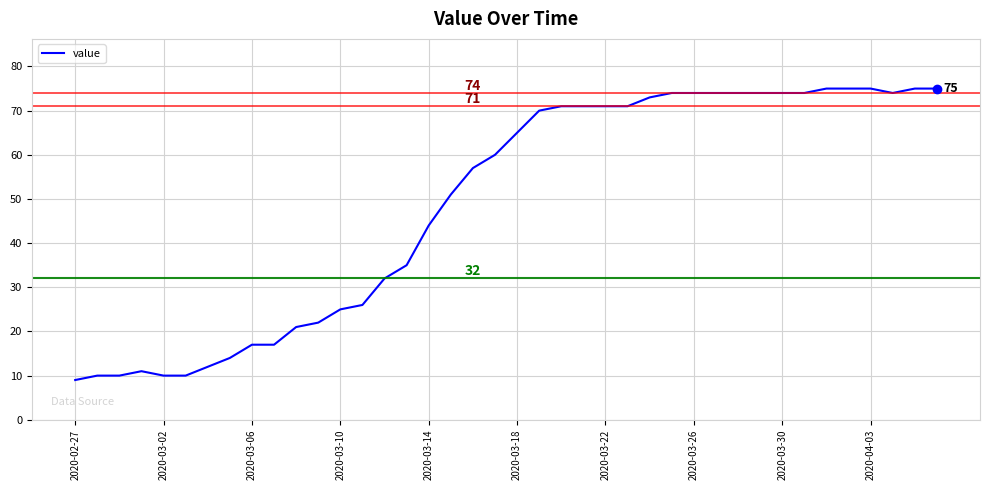

What is the maximum value shown in the chart?

75